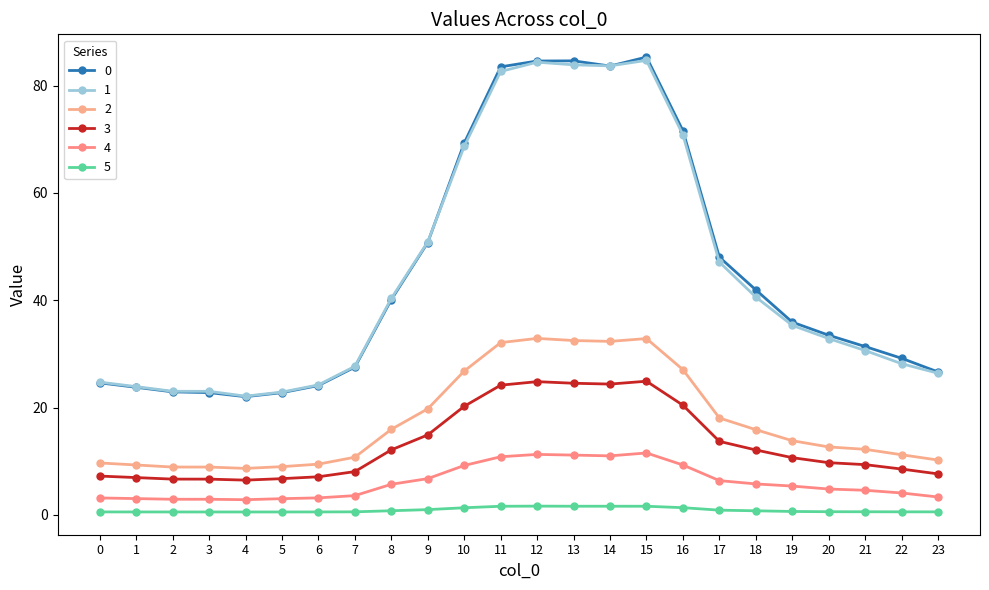

Reading right to left, list all the values displayed in this chart.

0: 26.6	29.2	31.4	33.5	35.9	41.9	48.0	71.6	85.3	83.6	84.6	84.6	83.5	69.3	50.8	40.1	27.5	24.1	22.8	22.0	22.8	22.9	23.8	24.6
1: 26.4	28.2	30.6	32.9	35.3	40.6	47.1	70.8	84.7	83.7	83.9	84.4	82.6	68.7	50.9	40.3	27.7	24.2	22.9	22.1	23.0	23.0	23.9	24.7
2: 10.2	11.2	12.2	12.7	13.8	15.9	18.1	27.1	32.9	32.3	32.5	32.9	32.1	26.8	19.8	16.0	10.8	9.5	9.0	8.7	8.9	8.9	9.3	9.7
3: 7.6	8.6	9.4	9.7	10.7	12.1	13.7	20.4	24.9	24.4	24.5	24.8	24.2	20.2	14.9	12.1	8.1	7.1	6.8	6.5	6.7	6.7	7.0	7.2
4: 3.3	4.1	4.6	4.8	5.4	5.8	6.4	9.3	11.6	11.0	11.2	11.3	10.8	9.2	6.8	5.7	3.6	3.2	3.0	2.8	2.9	2.9	3.0	3.2
5: 0.6	0.6	0.6	0.6	0.6	0.8	0.9	1.4	1.6	1.6	1.6	1.6	1.6	1.3	1.0	0.8	0.6	0.6	0.6	0.6	0.6	0.6	0.6	0.6